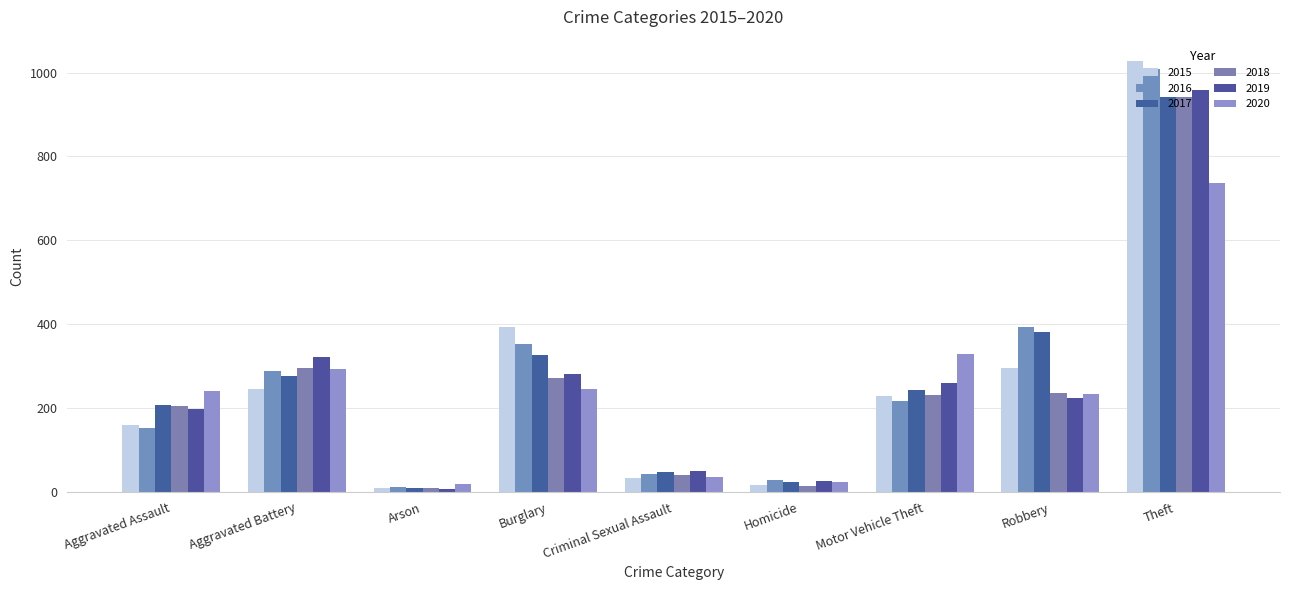

What is the label of the 3rd bar from the left?

Arson